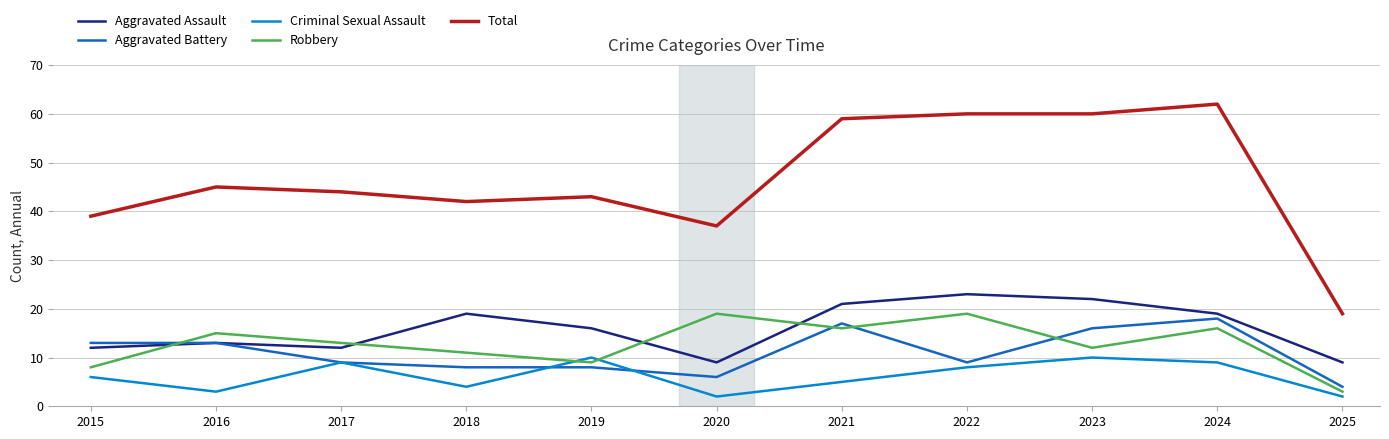

At how many categories does at least one series exceed 31?

10